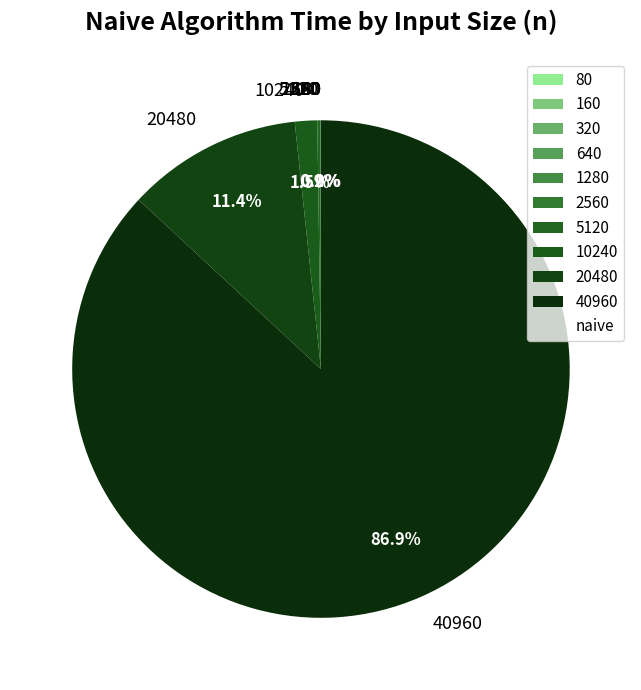

Is 40960 the majority of the pie?

Yes